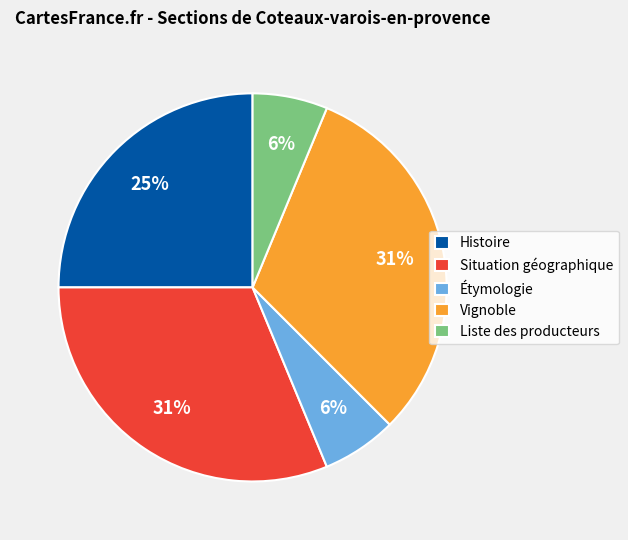

Combined, do Étymologie and Vignoble account for over 50%?

No